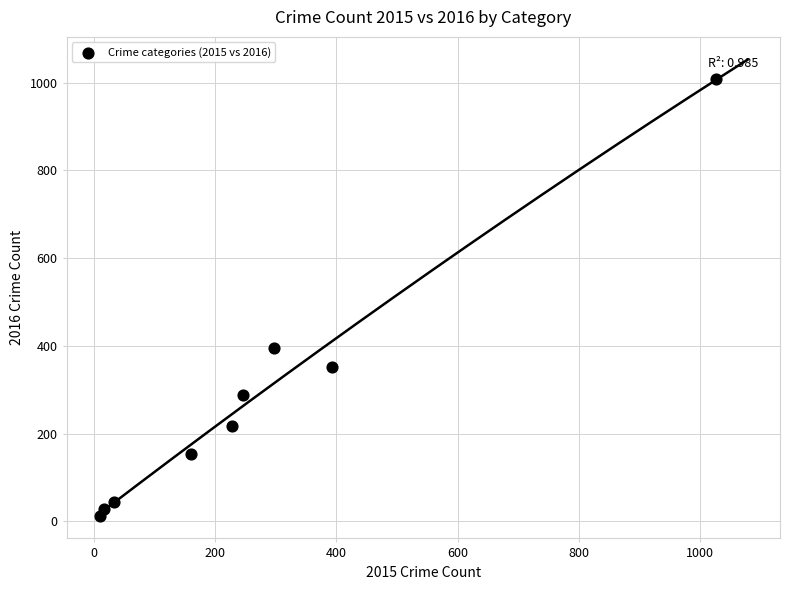

What Y value in the scatter plot is closest to 511?

394